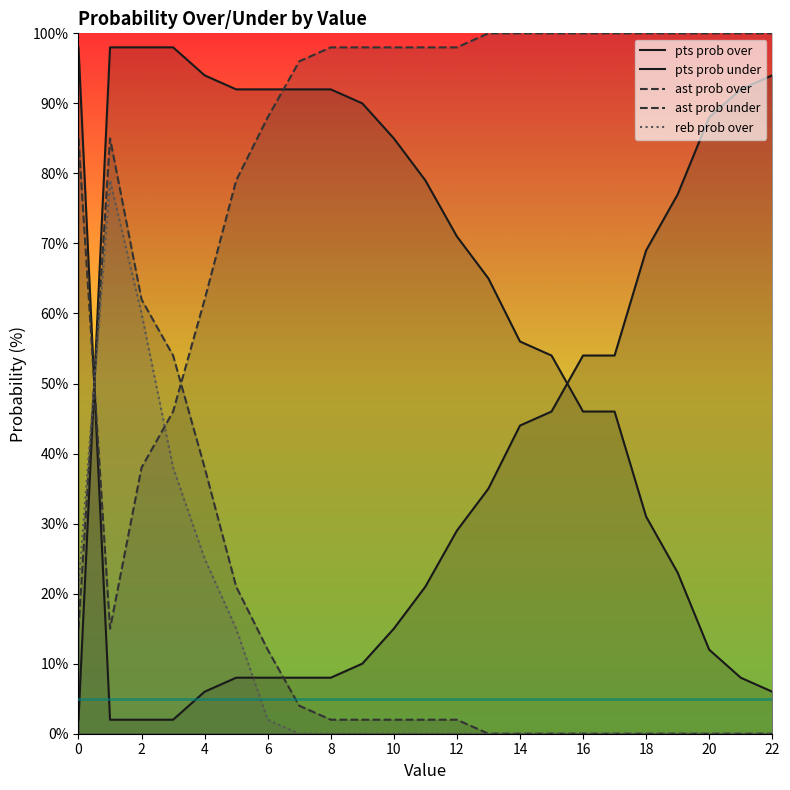

What is the label of the 7th point from the right?

16